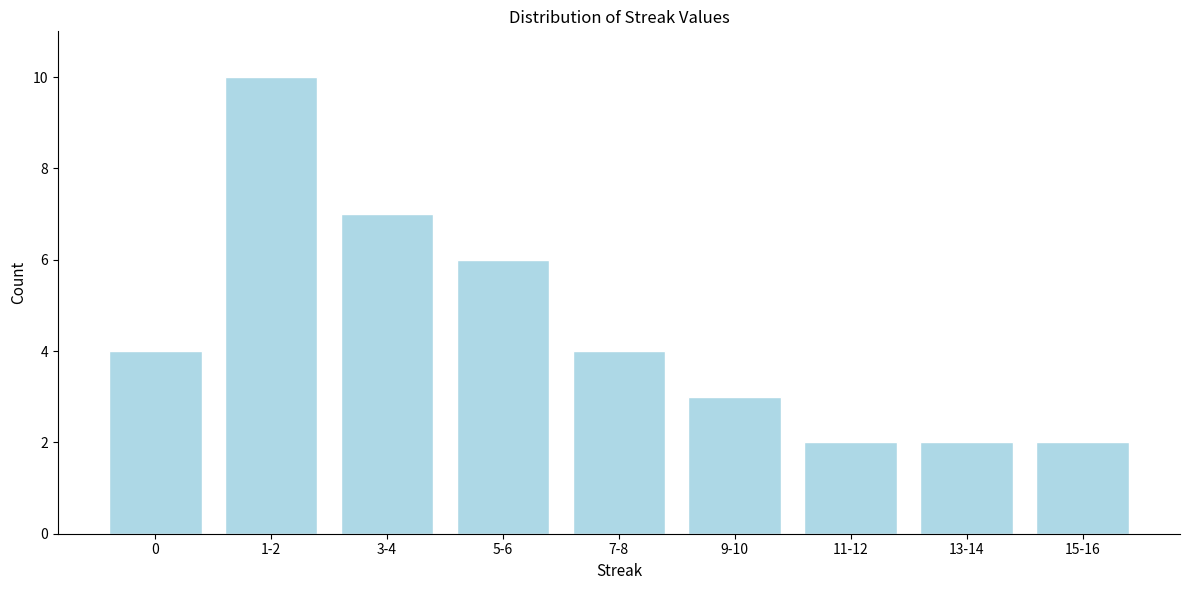

Reading left to right, transcribe all the data shown in this chart.

0=4	1-2=10	3-4=7	5-6=6	7-8=4	9-10=3	11-12=2	13-14=2	15-16=2